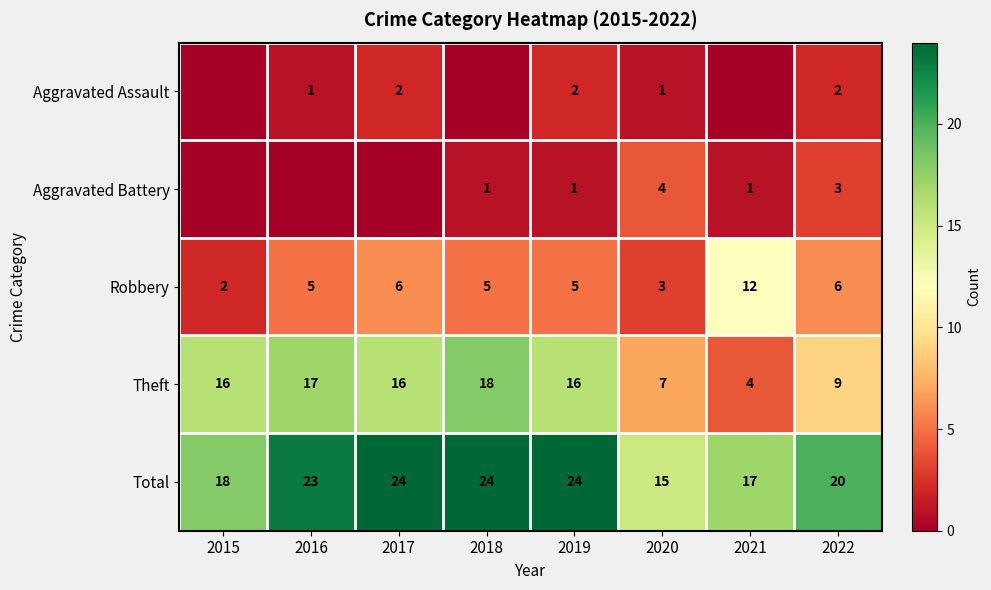

Rank the series at 2019 from highest to lowest value.

Total, Theft, Robbery, Aggravated Assault, Aggravated Battery